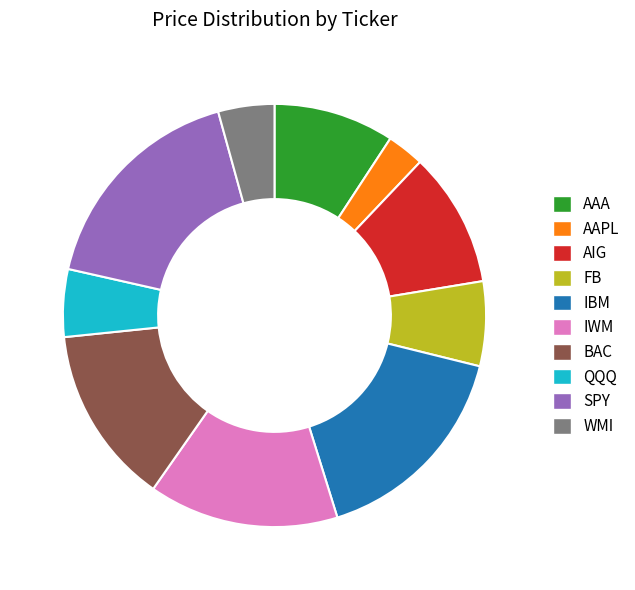

Do WMI and IWM together represent more than half of the pie?

No